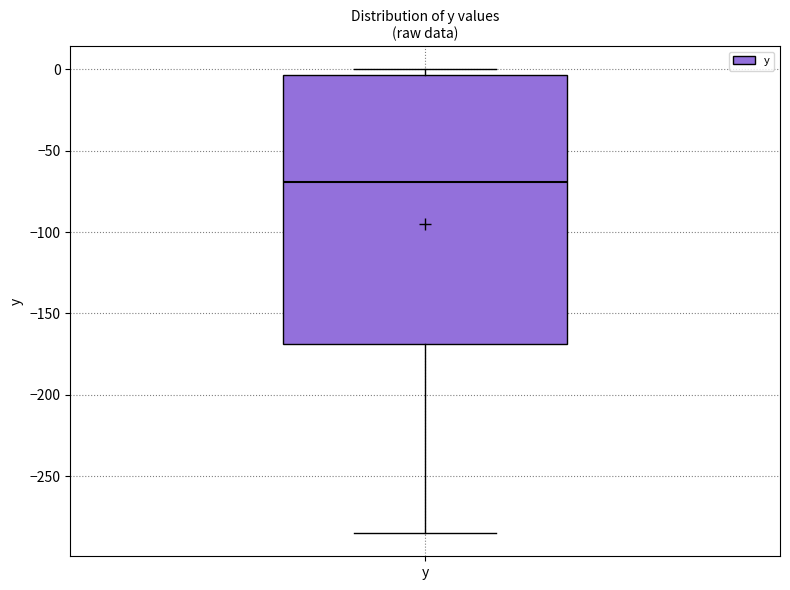

Read this box plot against the y-axis: the position of the median line, the range covered by the box, and the ends of both whiskers. The values are not printed on the chart, so give them approximately, as read against the axis.

median -70, box -170 to -5, whiskers -285 to 0